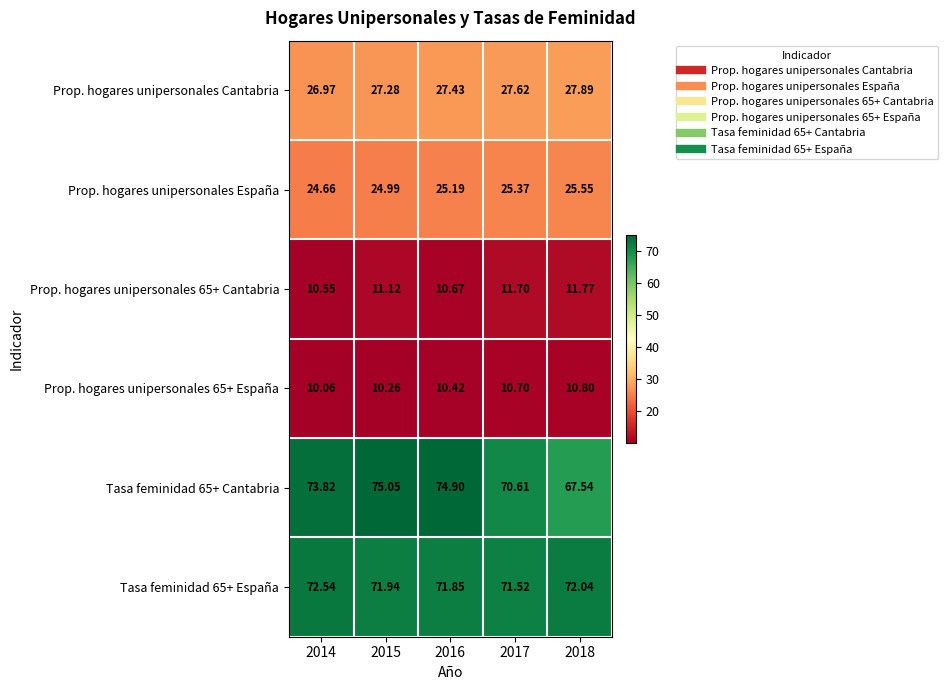

At which category does the chart reach its peak across all series?

2015